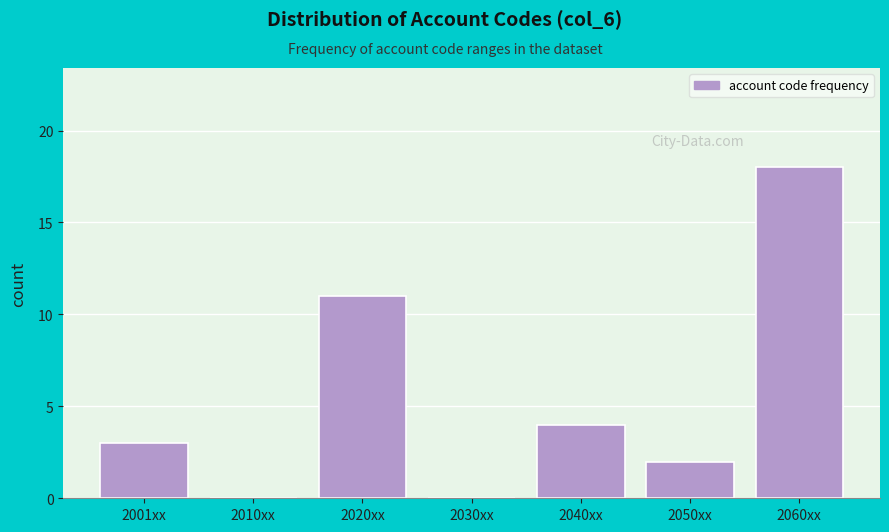

Reading left to right, what are all the values shown in this chart?

2001xx=3	2010xx=0	2020xx=11	2030xx=0	2040xx=4	2050xx=2	2060xx=18